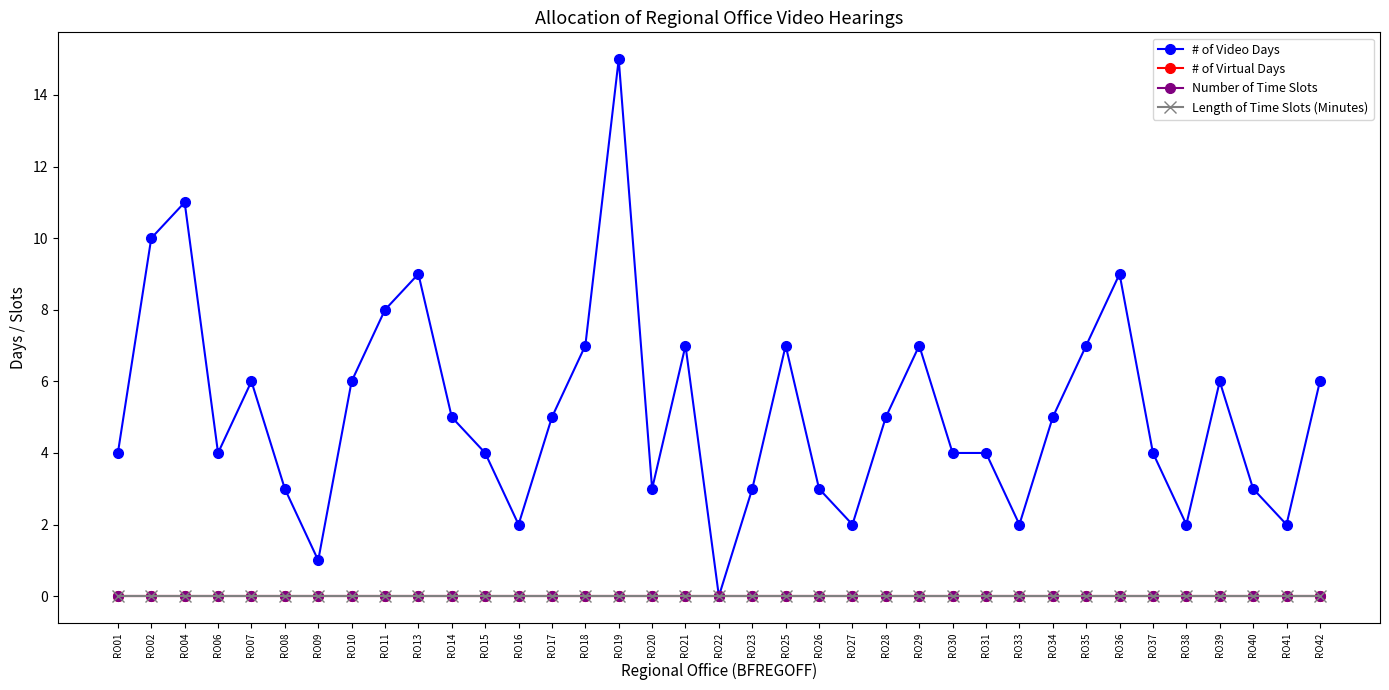

Which series has the widest spread of values?

# of Video Days